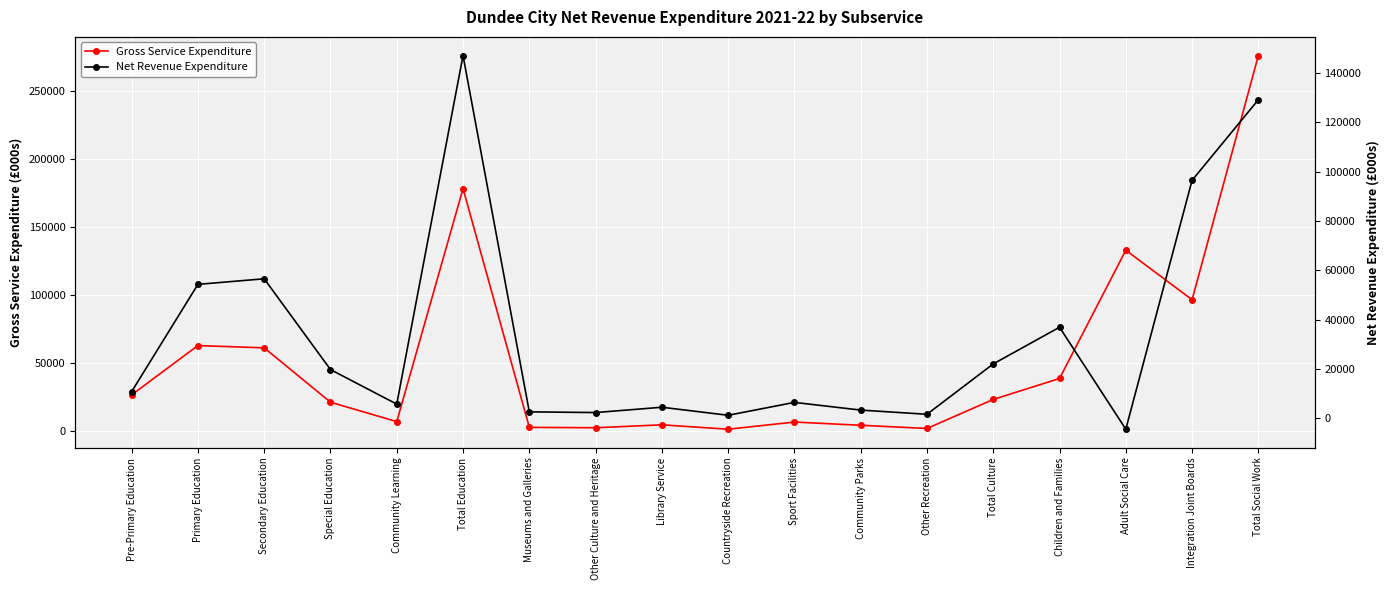

What is the difference between the Gross Service Expenditure values at Library Service and Community Learning?

2355